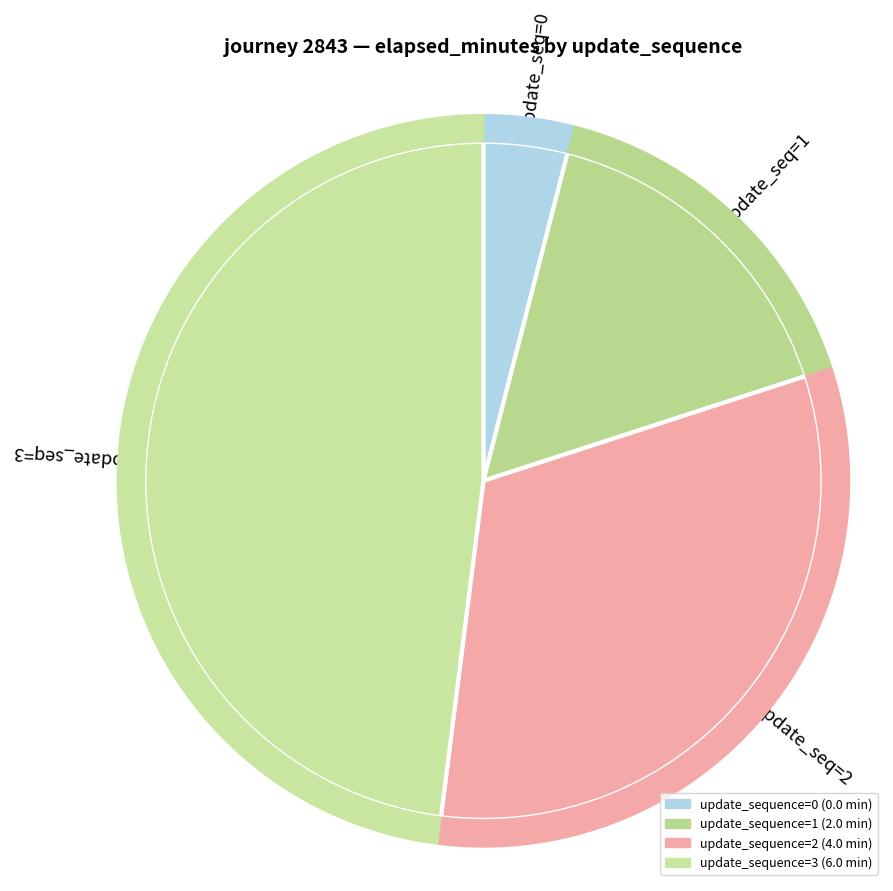

Which category has the biggest portion of the pie?

3